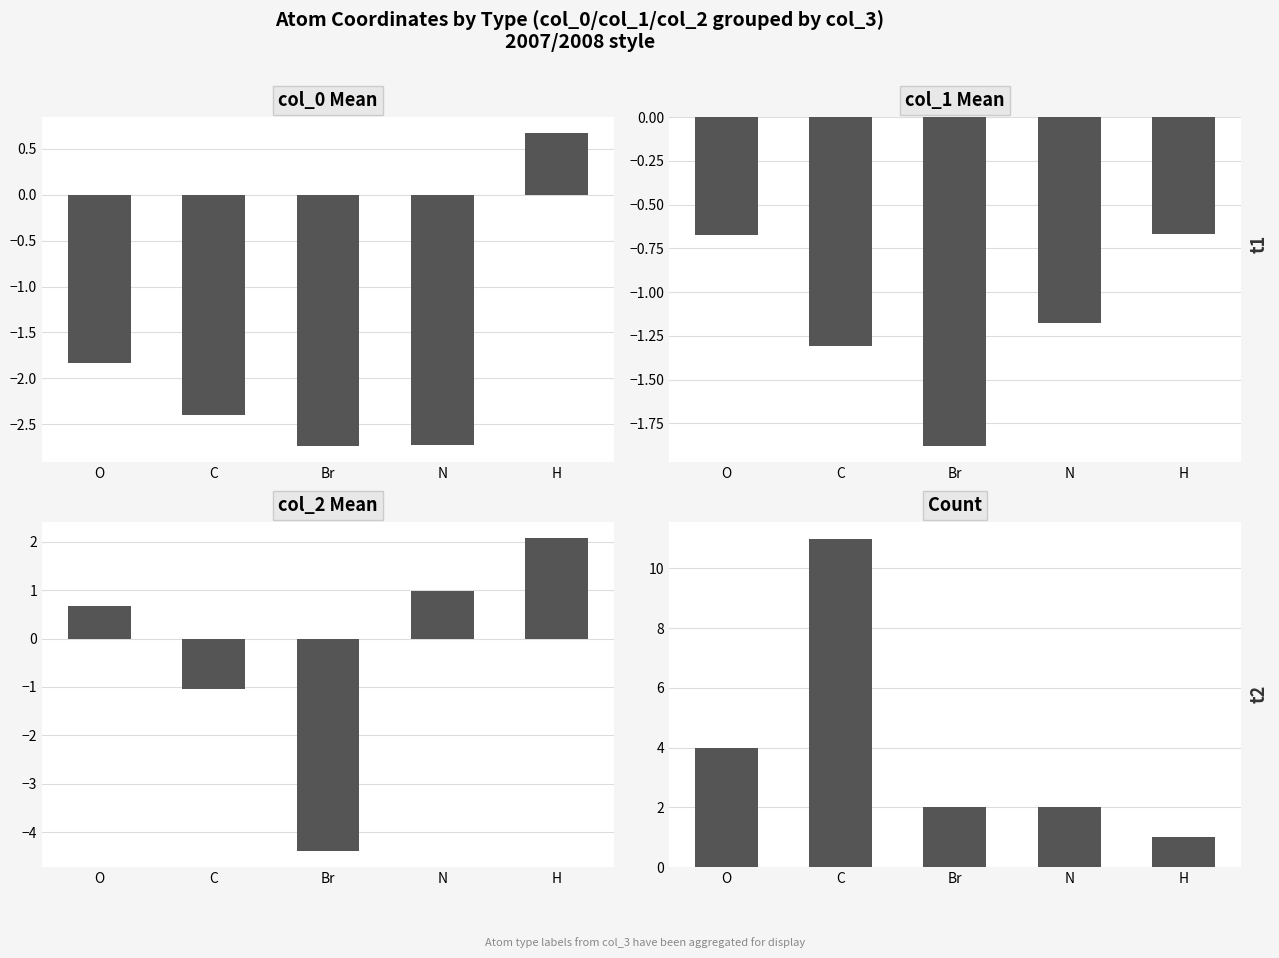

What is the value of the col_2 Mean bar at the 4th from the left?

1.0